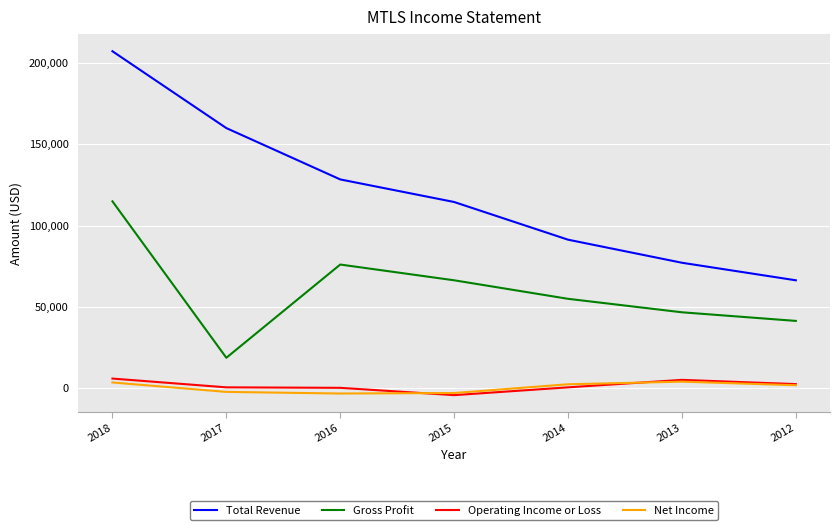

True or false: Net Income and Gross Profit cross at least once.

False